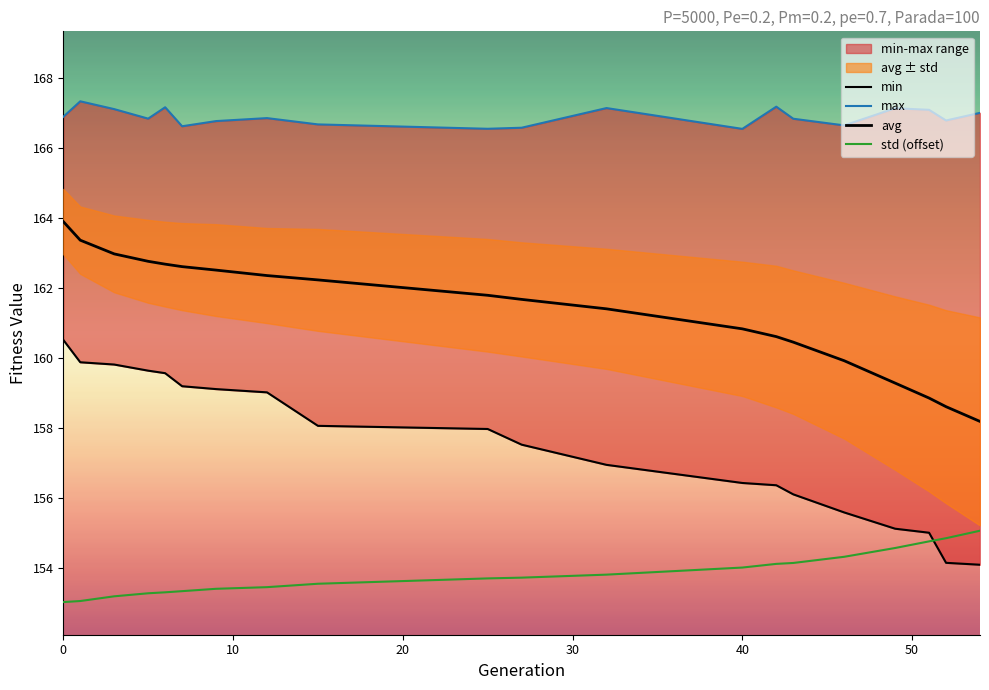

True or false: std and max cross at least once.

False